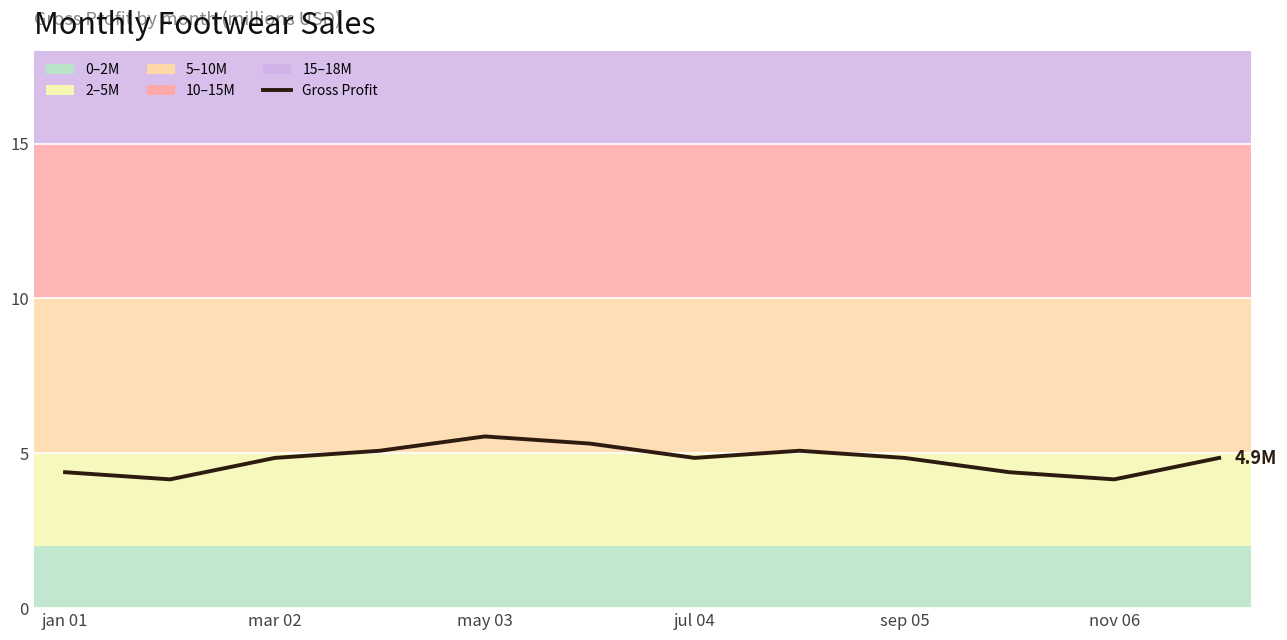

What is the smallest value displayed?

4.2